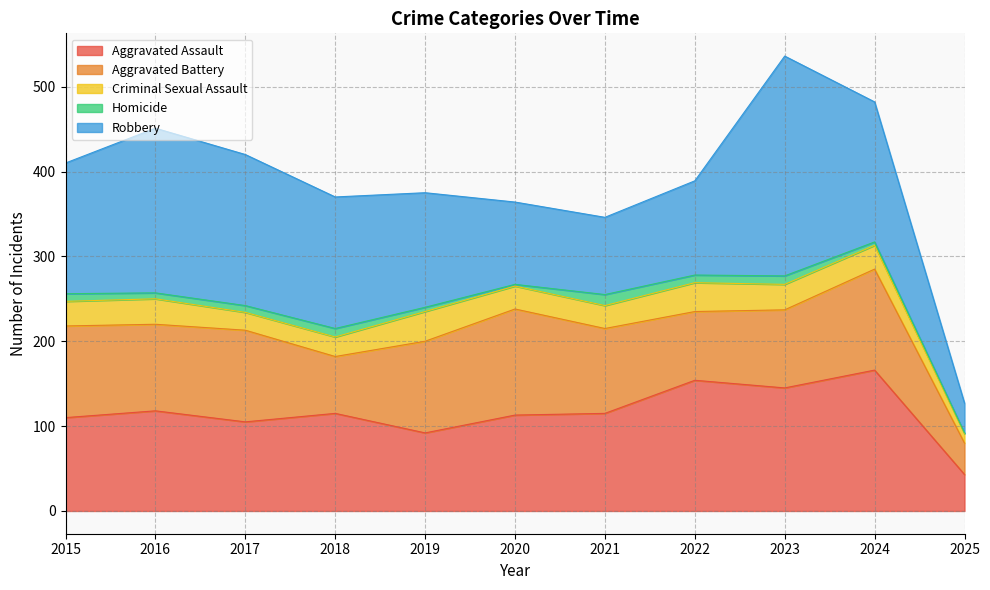

Which label corresponds to the largest value in the chart?

2023